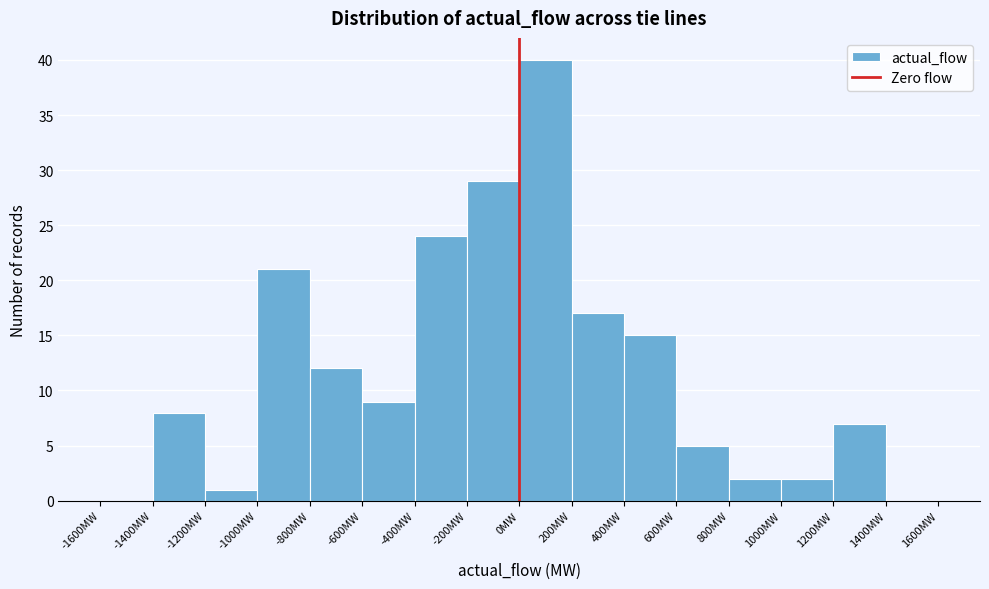

How tall is the bar that spans -200 to 0 on the x-axis? The values are not printed on the chart, so give them approximately, as read against the axis.

29